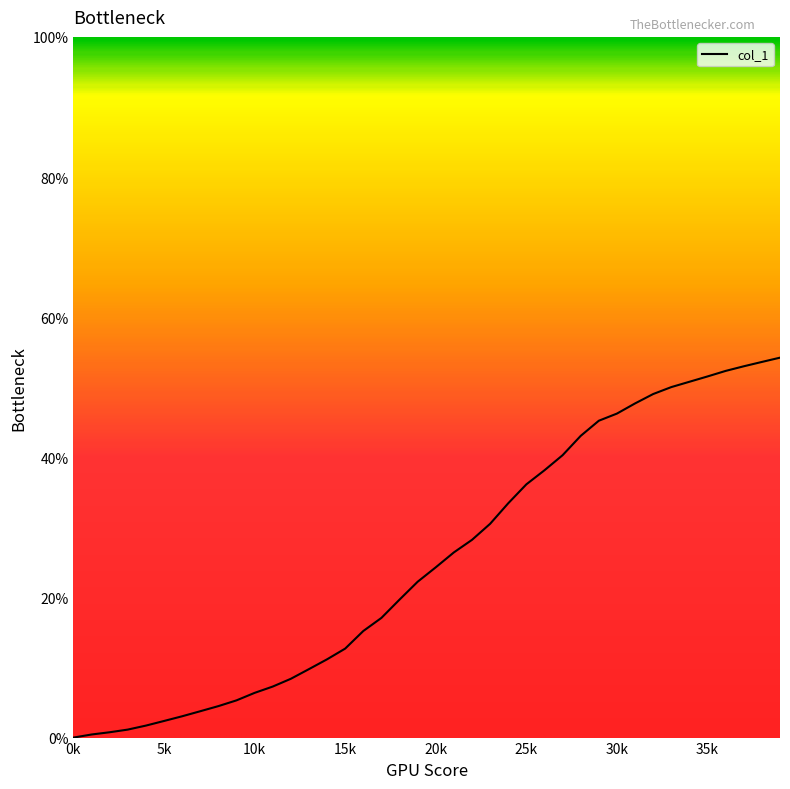

What is the greatest value displayed?

54.2